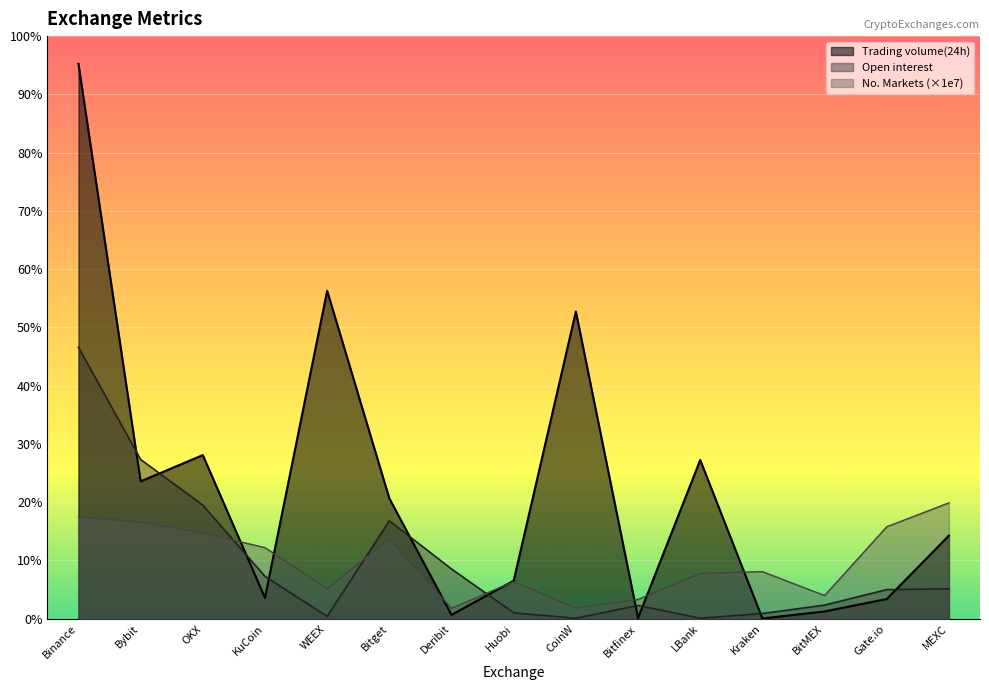

What is the value of the Open interest point at the 12th from the left?

134574667